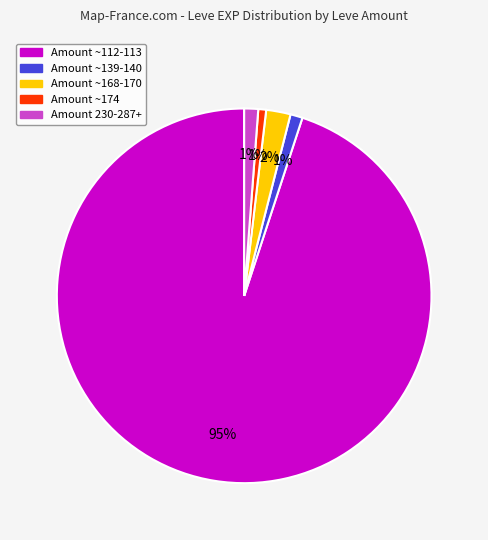

Is there any slice that represents more than half of the pie?

Yes